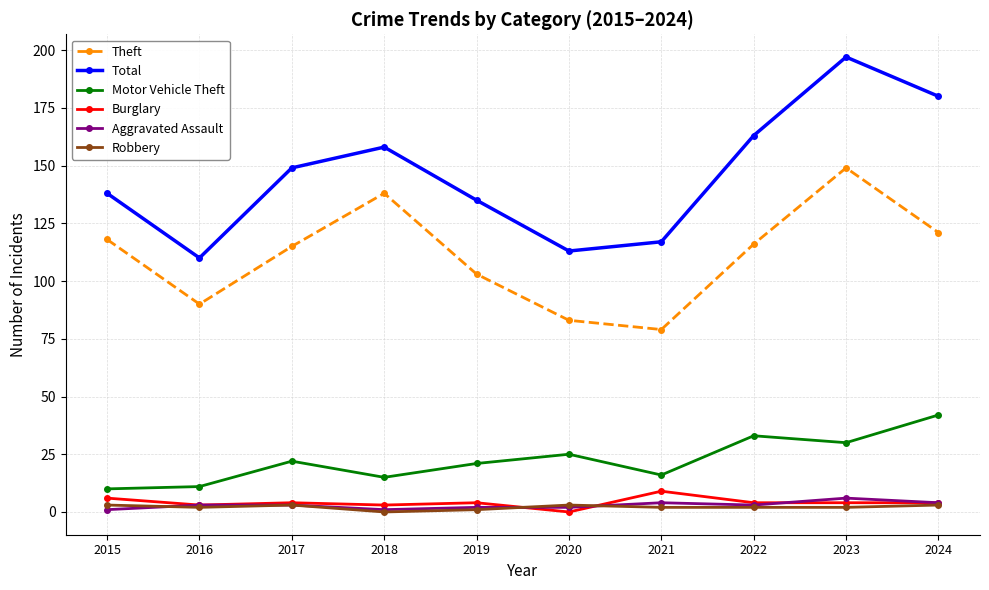

True or false: Theft and Burglary intersect in this chart.

False